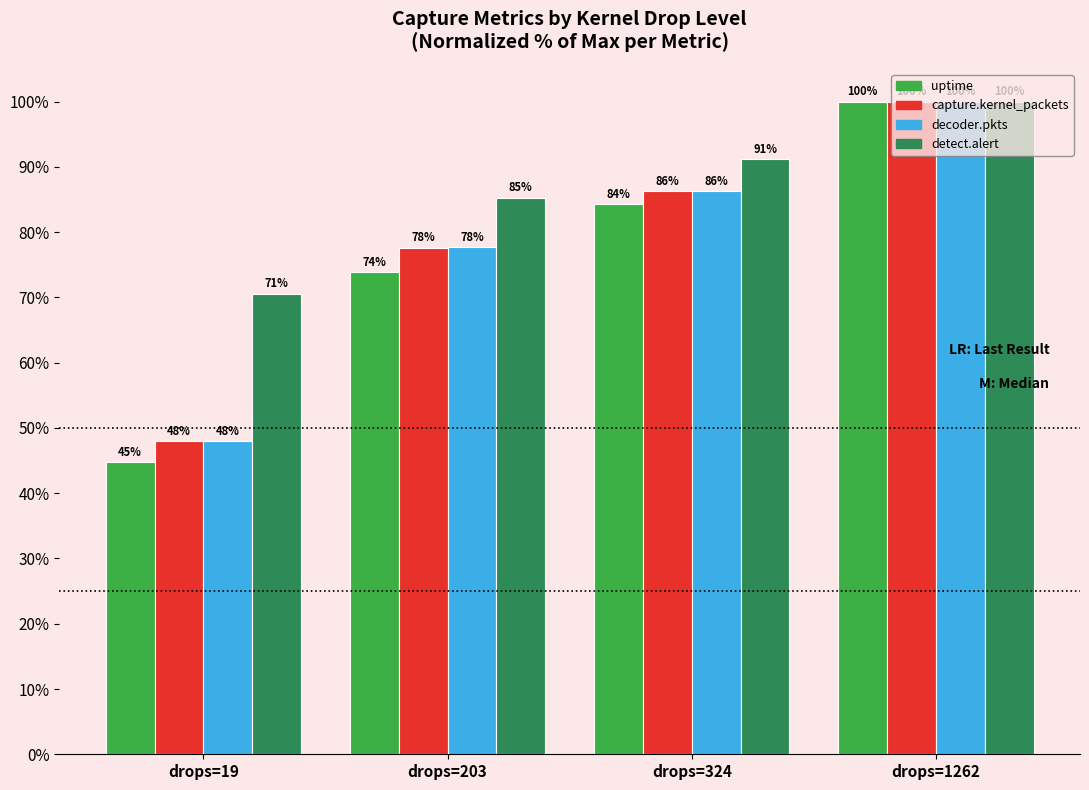

Where is uptime nearest to the value 72?

drops=203